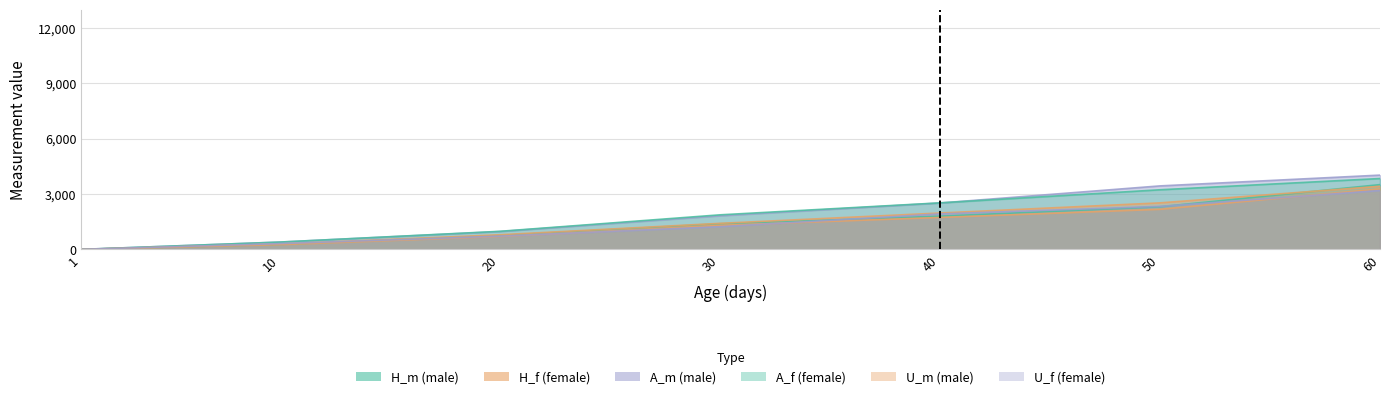

True or false: A_m and U_m cross at least once.

False